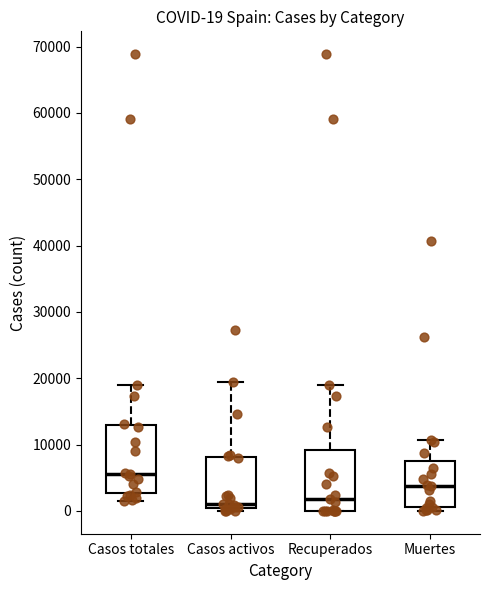

Which box is the tallest, from its lower edge to its upper edge?

Casos totales